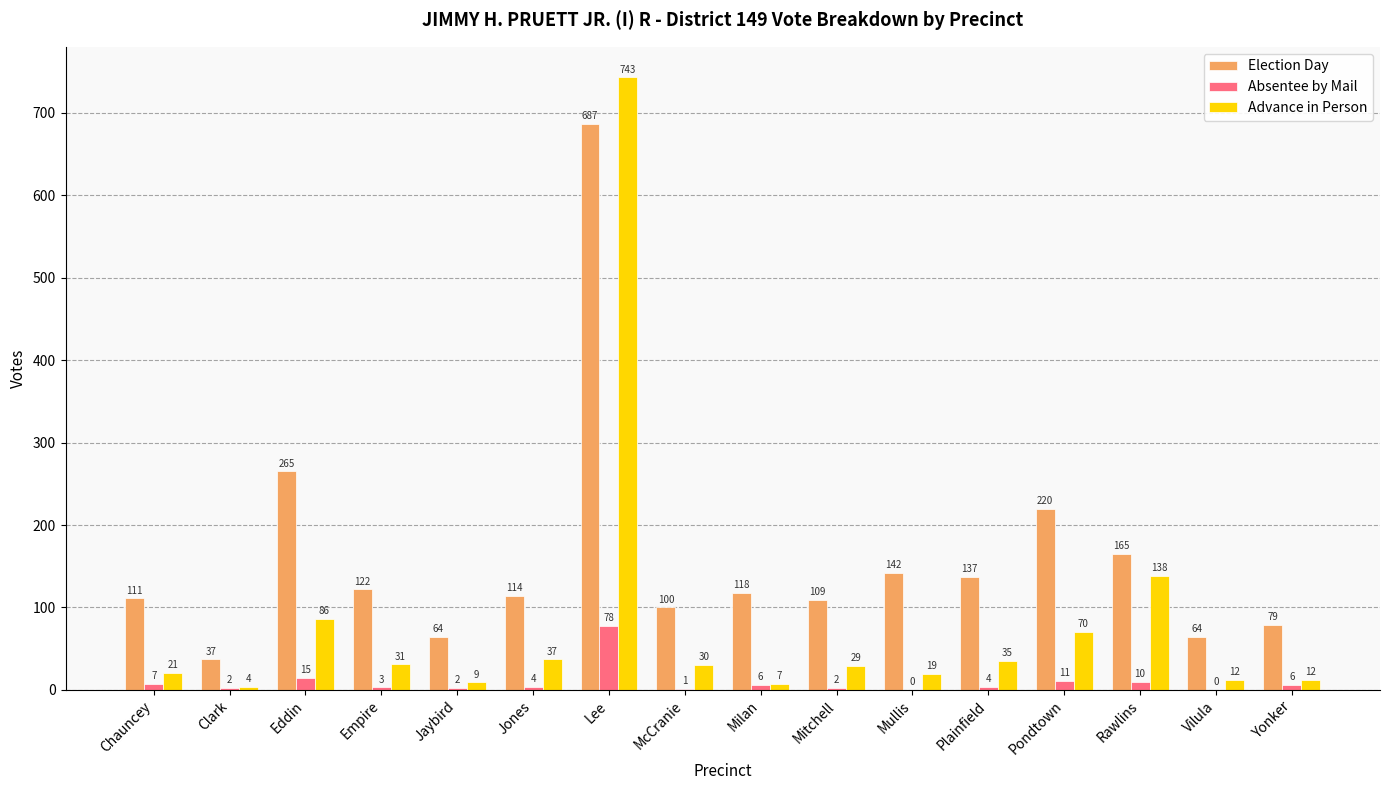

How many series are shown in this chart?

3